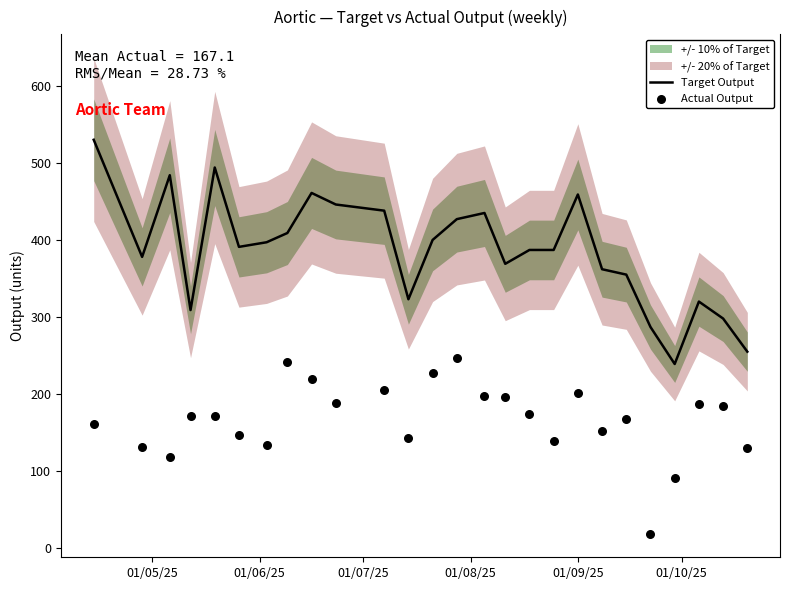

Is the value of Actual Output at 9 greater than the value of Target Output at 13?

No